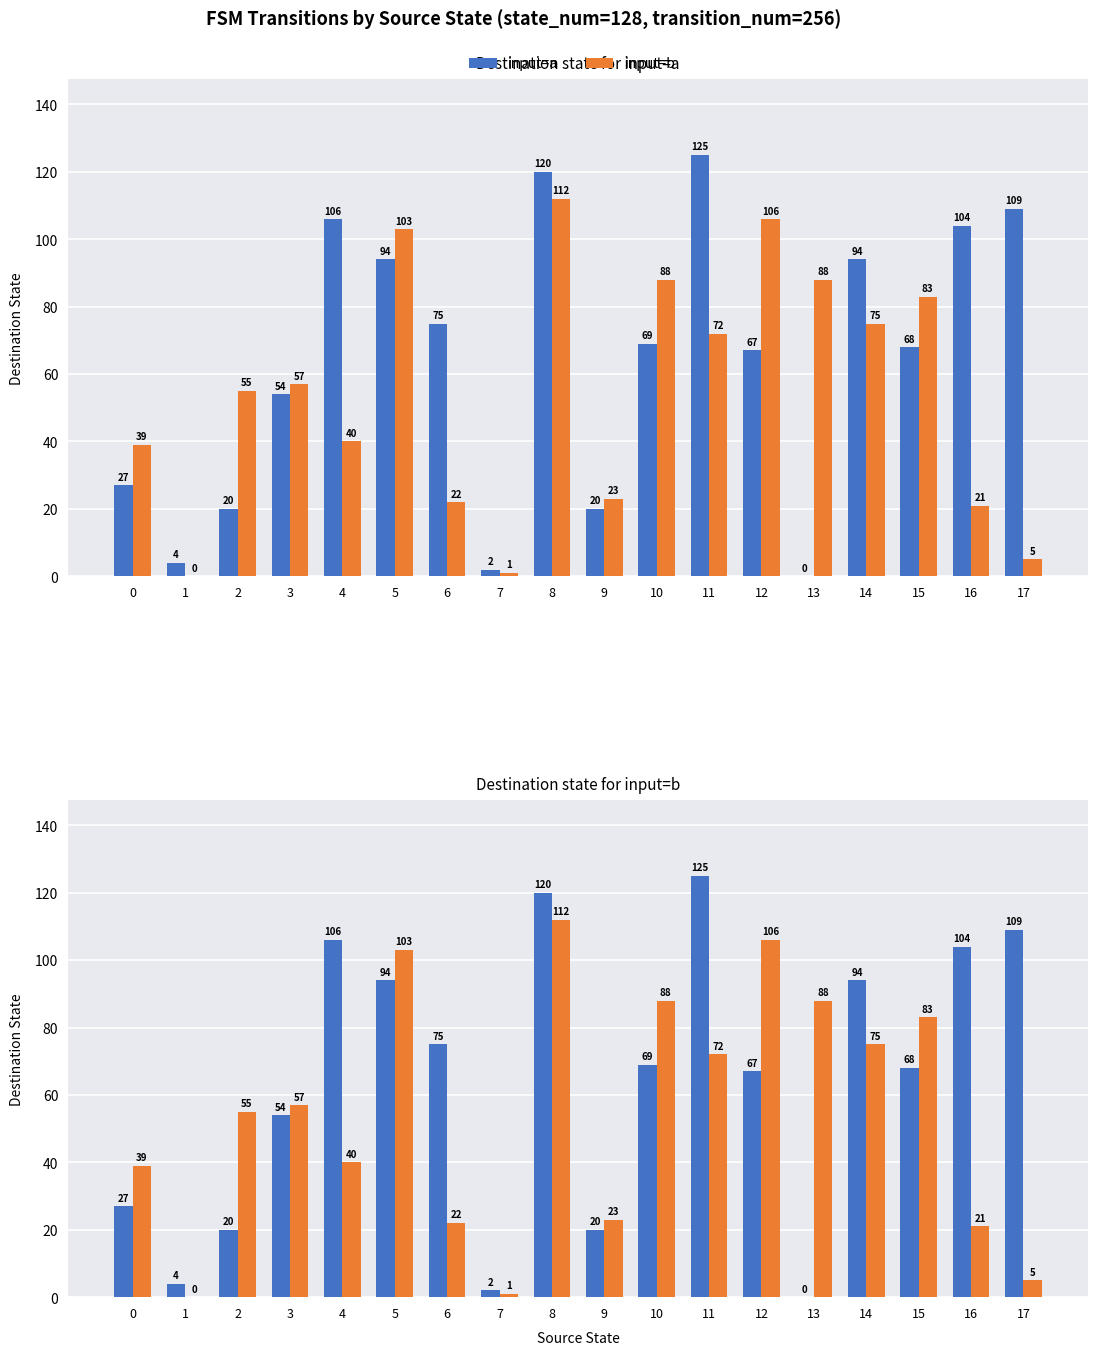

Which category has the highest value in the input=b series?

8